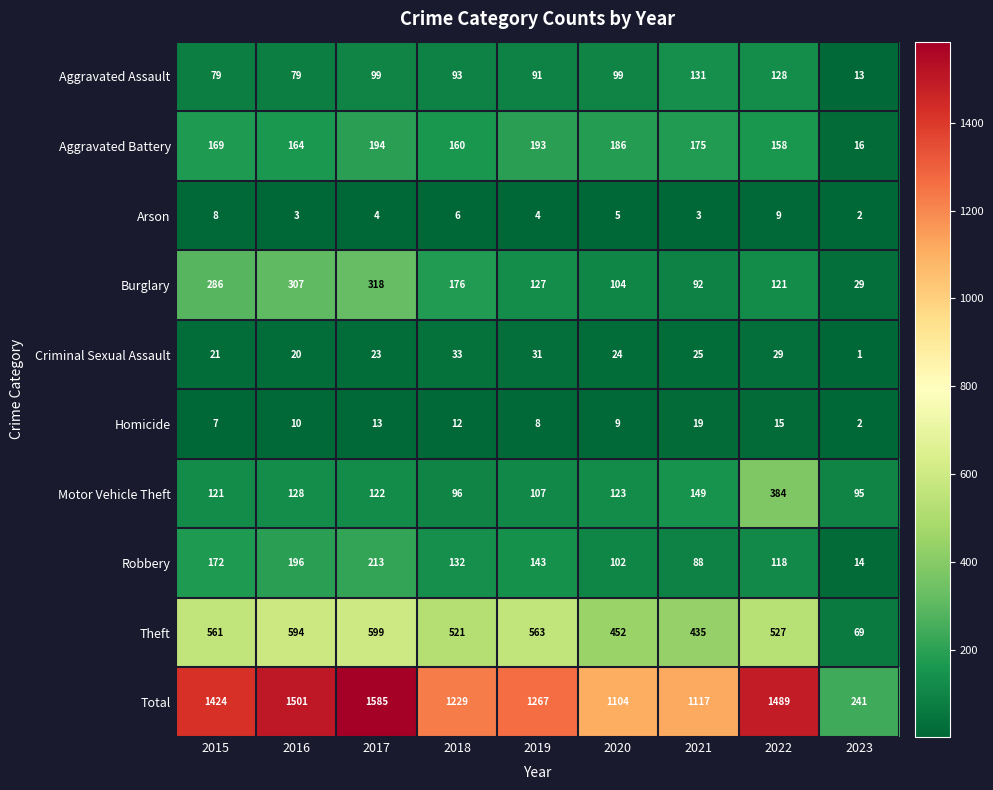

Which series has the widest spread of values?

Total